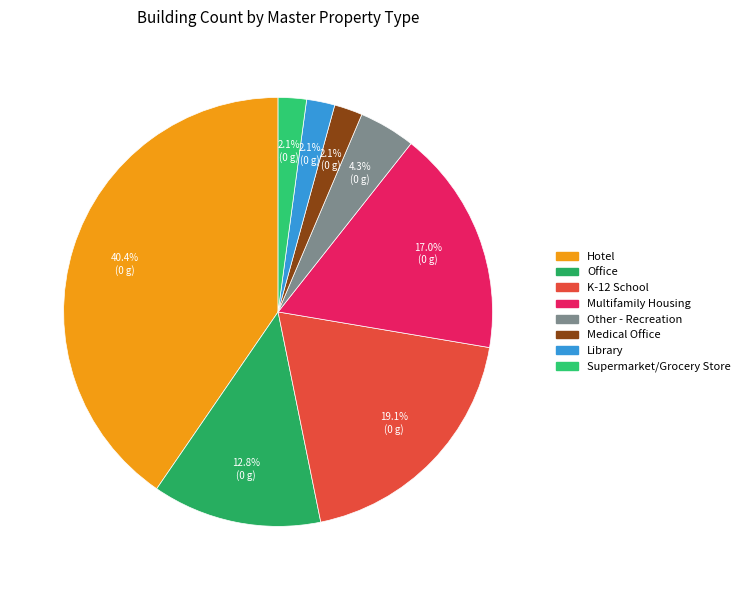

How many segments does this pie chart have?

8